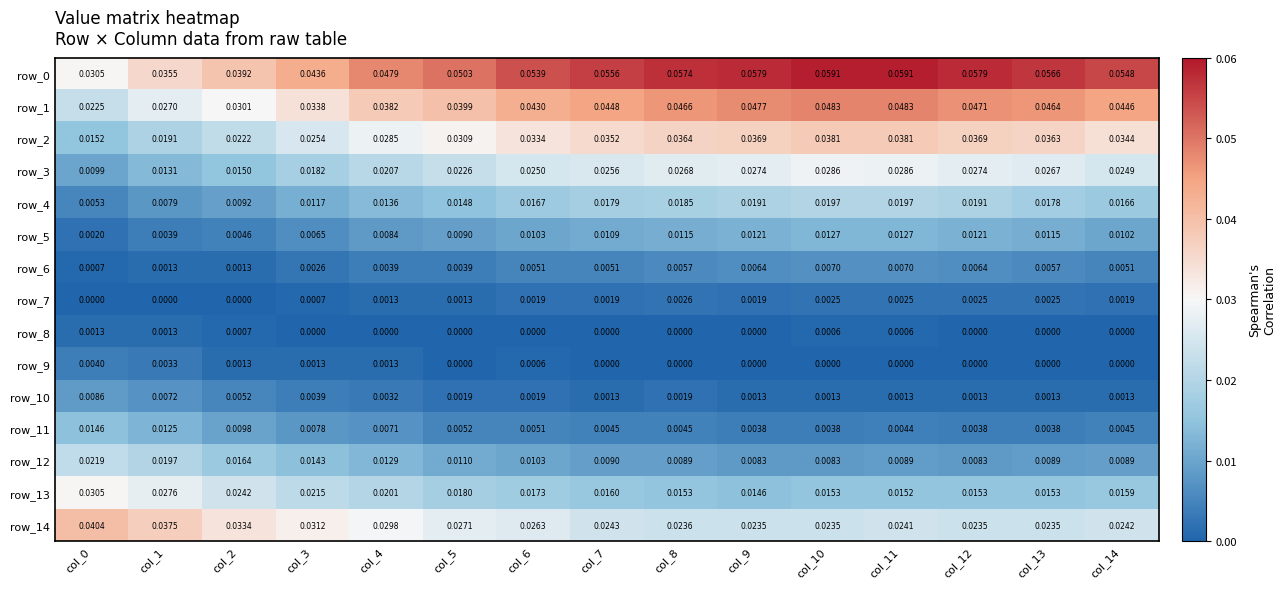

Reading right to left, transcribe all the data shown in this chart.

row_0: col_14=0.1	col_13=0.1	col_12=0.1	col_11=0.1	col_10=0.1	col_9=0.1	col_8=0.1	col_7=0.1	col_6=0.1	col_5=0.1	col_4=0.0	col_3=0.0	col_2=0.0	col_1=0.0	col_0=0.0
row_1: col_14=0.0	col_13=0.0	col_12=0.0	col_11=0.0	col_10=0.0	col_9=0.0	col_8=0.0	col_7=0.0	col_6=0.0	col_5=0.0	col_4=0.0	col_3=0.0	col_2=0.0	col_1=0.0	col_0=0.0
row_2: col_14=0.0	col_13=0.0	col_12=0.0	col_11=0.0	col_10=0.0	col_9=0.0	col_8=0.0	col_7=0.0	col_6=0.0	col_5=0.0	col_4=0.0	col_3=0.0	col_2=0.0	col_1=0.0	col_0=0.0
row_3: col_14=0.0	col_13=0.0	col_12=0.0	col_11=0.0	col_10=0.0	col_9=0.0	col_8=0.0	col_7=0.0	col_6=0.0	col_5=0.0	col_4=0.0	col_3=0.0	col_2=0.0	col_1=0.0	col_0=0.0
row_4: col_14=0.0	col_13=0.0	col_12=0.0	col_11=0.0	col_10=0.0	col_9=0.0	col_8=0.0	col_7=0.0	col_6=0.0	col_5=0.0	col_4=0.0	col_3=0.0	col_2=0.0	col_1=0.0	col_0=0.0
row_5: col_14=0.0	col_13=0.0	col_12=0.0	col_11=0.0	col_10=0.0	col_9=0.0	col_8=0.0	col_7=0.0	col_6=0.0	col_5=0.0	col_4=0.0	col_3=0.0	col_2=0.0	col_1=0.0	col_0=0.0
row_6: col_14=0.0	col_13=0.0	col_12=0.0	col_11=0.0	col_10=0.0	col_9=0.0	col_8=0.0	col_7=0.0	col_6=0.0	col_5=0.0	col_4=0.0	col_3=0.0	col_2=0.0	col_1=0.0	col_0=0.0
row_7: col_14=0.0	col_13=0.0	col_12=0.0	col_11=0.0	col_10=0.0	col_9=0.0	col_8=0.0	col_7=0.0	col_6=0.0	col_5=0.0	col_4=0.0	col_3=0.0	col_2=0.0	col_1=0.0	col_0=0.0
row_8: col_14=0.0	col_13=0.0	col_12=0.0	col_11=0.0	col_10=0.0	col_9=0.0	col_8=0.0	col_7=0.0	col_6=0.0	col_5=0.0	col_4=0.0	col_3=0.0	col_2=0.0	col_1=0.0	col_0=0.0
row_9: col_14=0.0	col_13=0.0	col_12=0.0	col_11=0.0	col_10=0.0	col_9=0.0	col_8=0.0	col_7=0.0	col_6=0.0	col_5=0.0	col_4=0.0	col_3=0.0	col_2=0.0	col_1=0.0	col_0=0.0
row_10: col_14=0.0	col_13=0.0	col_12=0.0	col_11=0.0	col_10=0.0	col_9=0.0	col_8=0.0	col_7=0.0	col_6=0.0	col_5=0.0	col_4=0.0	col_3=0.0	col_2=0.0	col_1=0.0	col_0=0.0
row_11: col_14=0.0	col_13=0.0	col_12=0.0	col_11=0.0	col_10=0.0	col_9=0.0	col_8=0.0	col_7=0.0	col_6=0.0	col_5=0.0	col_4=0.0	col_3=0.0	col_2=0.0	col_1=0.0	col_0=0.0
row_12: col_14=0.0	col_13=0.0	col_12=0.0	col_11=0.0	col_10=0.0	col_9=0.0	col_8=0.0	col_7=0.0	col_6=0.0	col_5=0.0	col_4=0.0	col_3=0.0	col_2=0.0	col_1=0.0	col_0=0.0
row_13: col_14=0.0	col_13=0.0	col_12=0.0	col_11=0.0	col_10=0.0	col_9=0.0	col_8=0.0	col_7=0.0	col_6=0.0	col_5=0.0	col_4=0.0	col_3=0.0	col_2=0.0	col_1=0.0	col_0=0.0
row_14: col_14=0.0	col_13=0.0	col_12=0.0	col_11=0.0	col_10=0.0	col_9=0.0	col_8=0.0	col_7=0.0	col_6=0.0	col_5=0.0	col_4=0.0	col_3=0.0	col_2=0.0	col_1=0.0	col_0=0.0